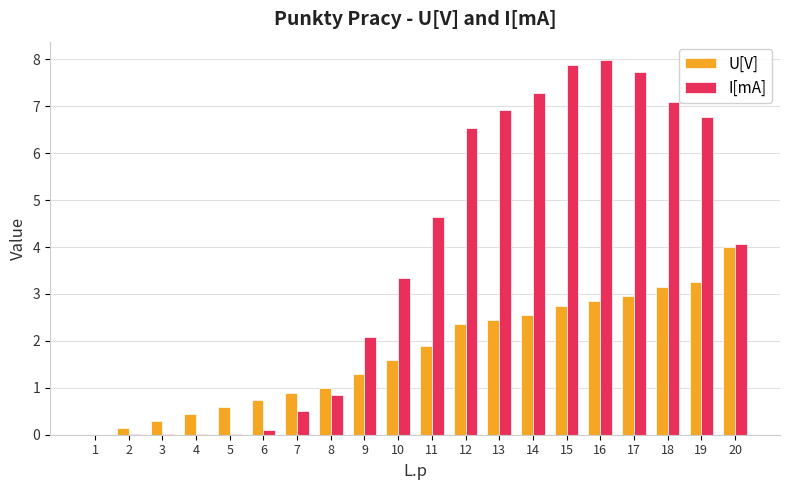

Between 8 and 15, which series saw the biggest shift?

I[mA]